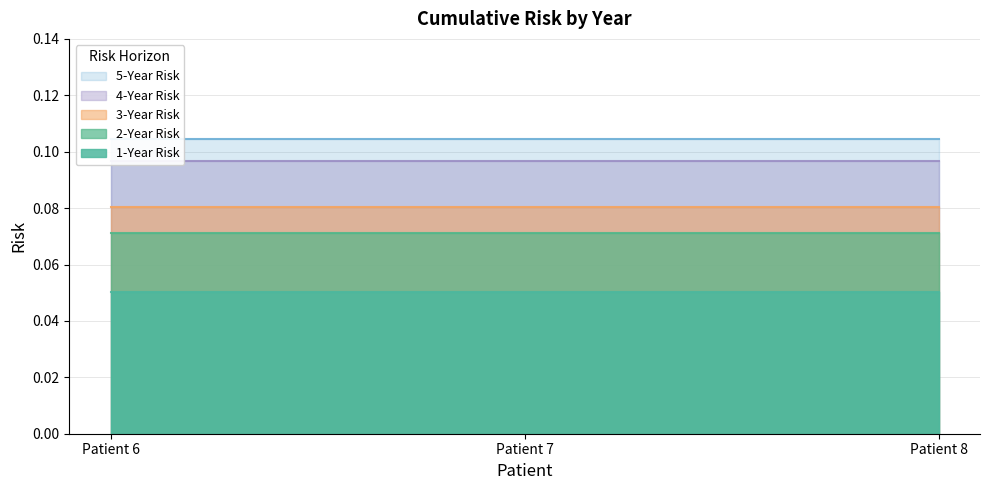

Rank the series at Patient 7 from highest to lowest value.

5_year_risk, 4_year_risk, 3_year_risk, 2_year_risk, 1_year_risk